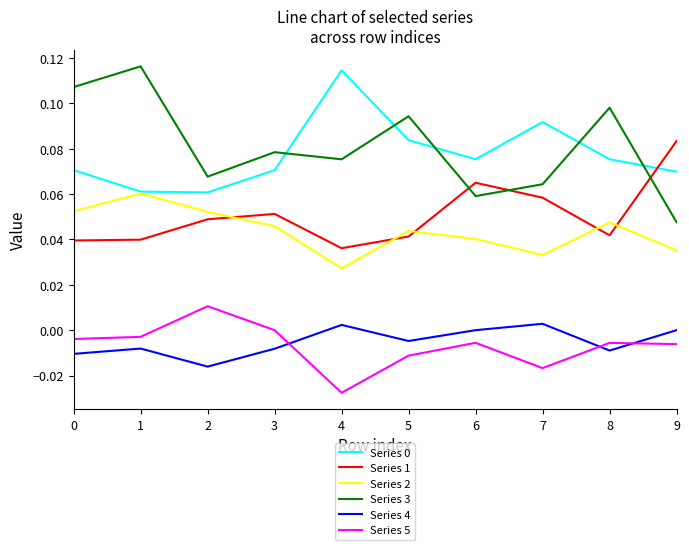

True or false: Series 2 has more than 0 points higher than both neighbors.

True